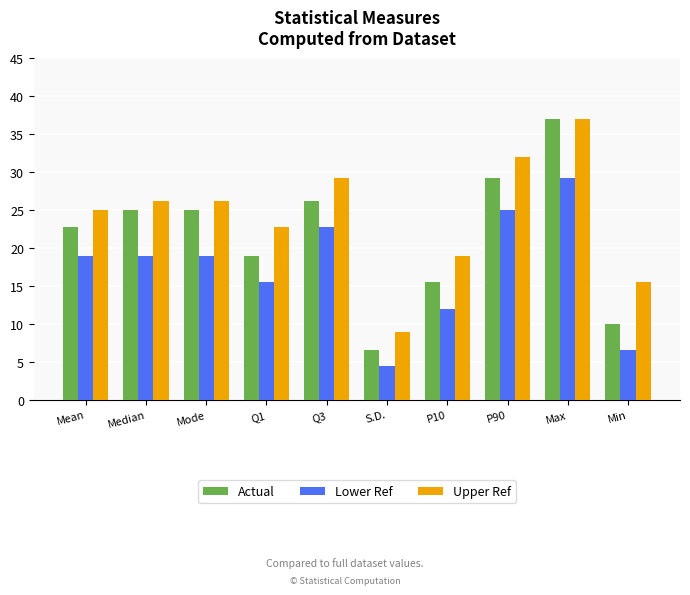

At which category is the sum across all series the highest?

Max